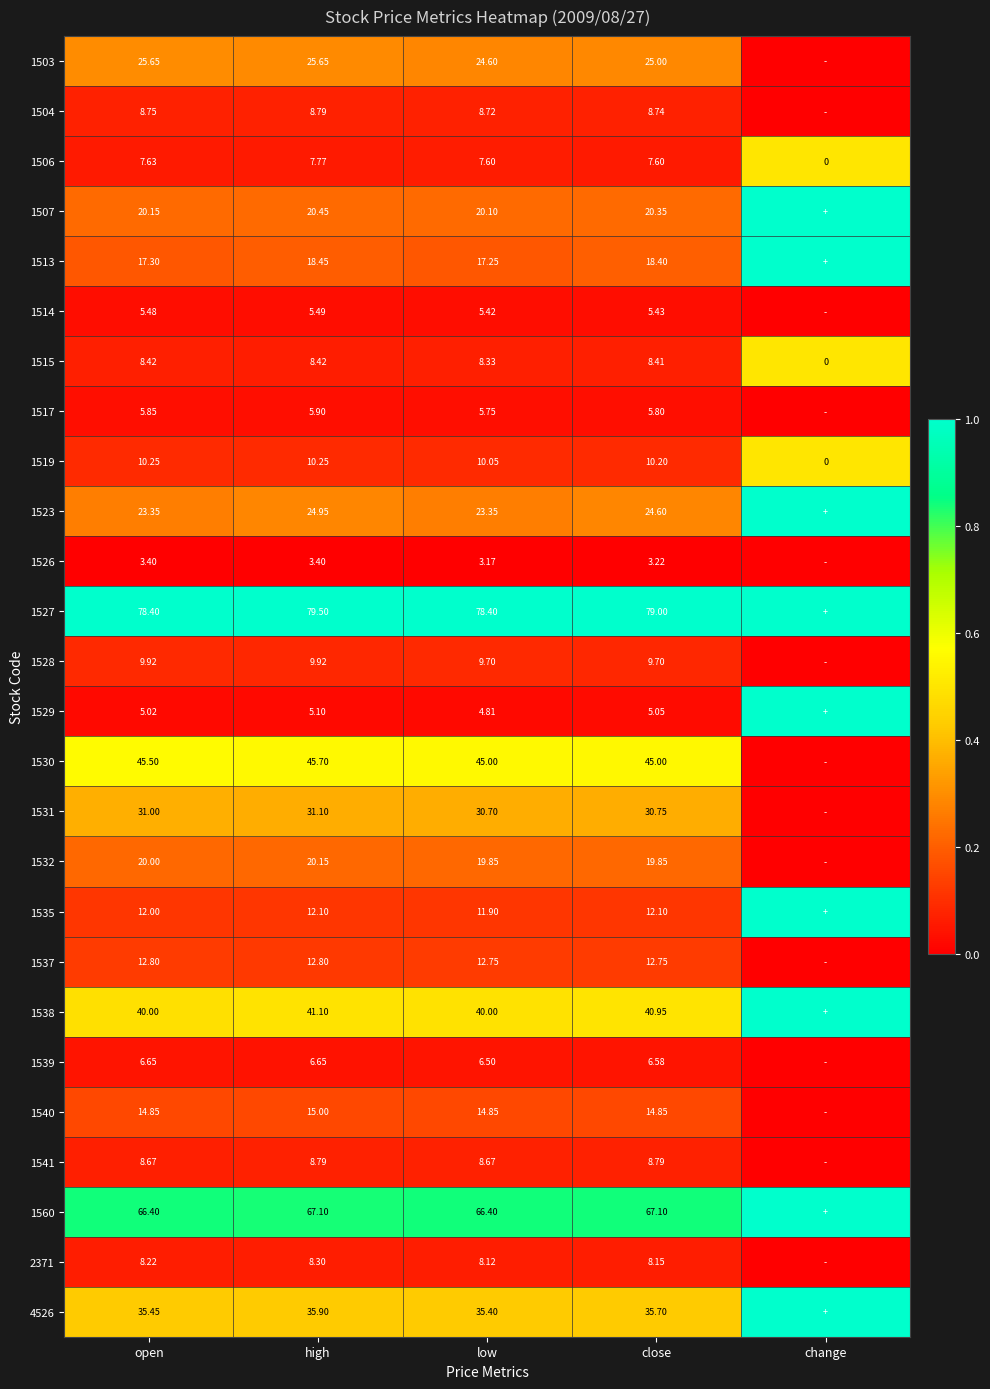

Is the value of 1517 at open greater than the value of 1528 at low?

No